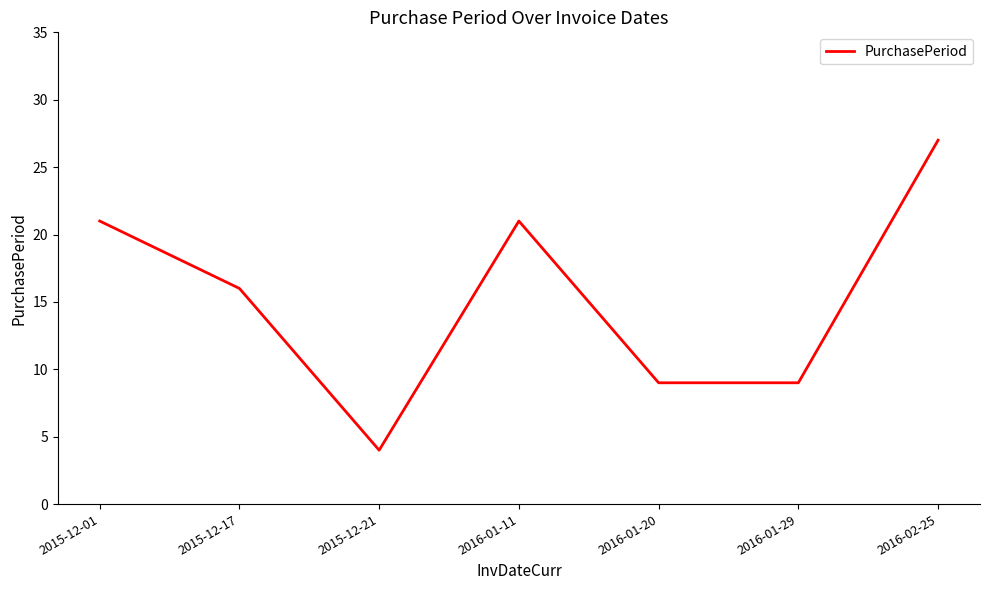

What is the difference between the second highest and second lowest values?

12